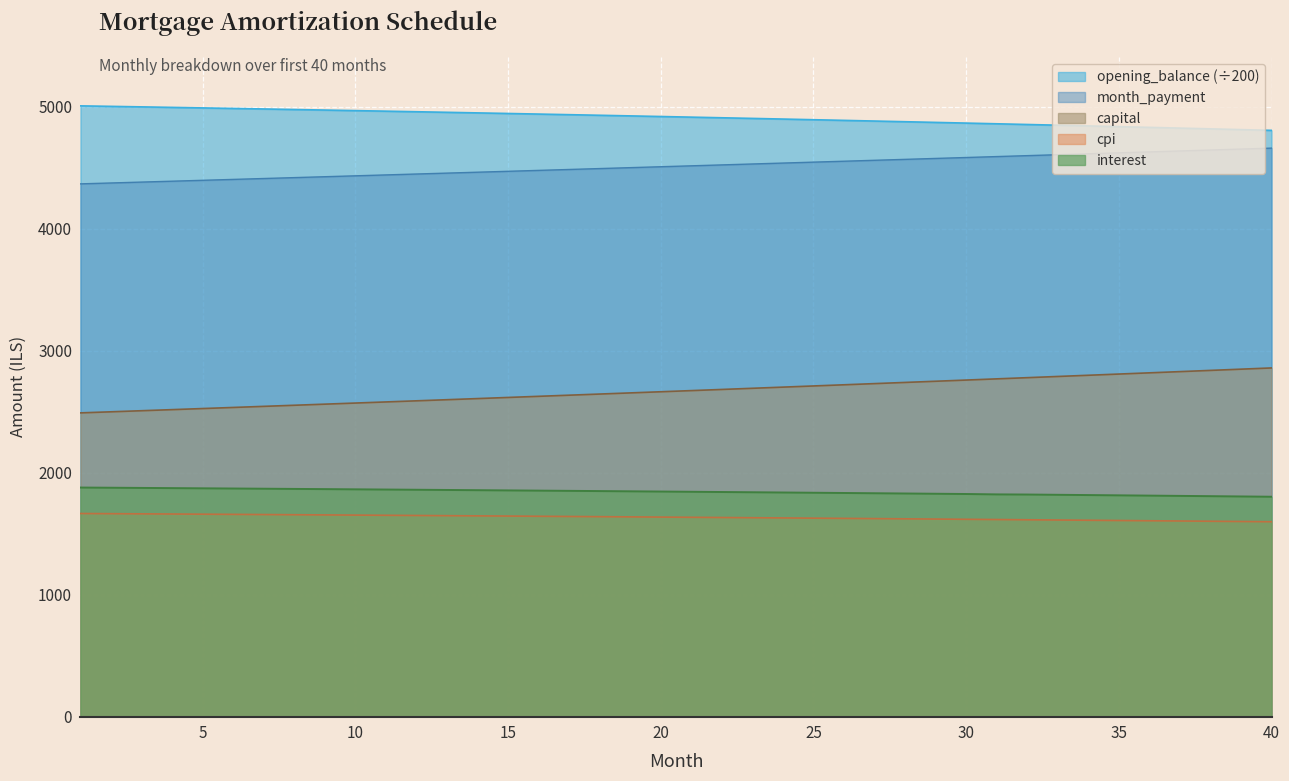

Does the chart display data point markers on the line(s)?

No